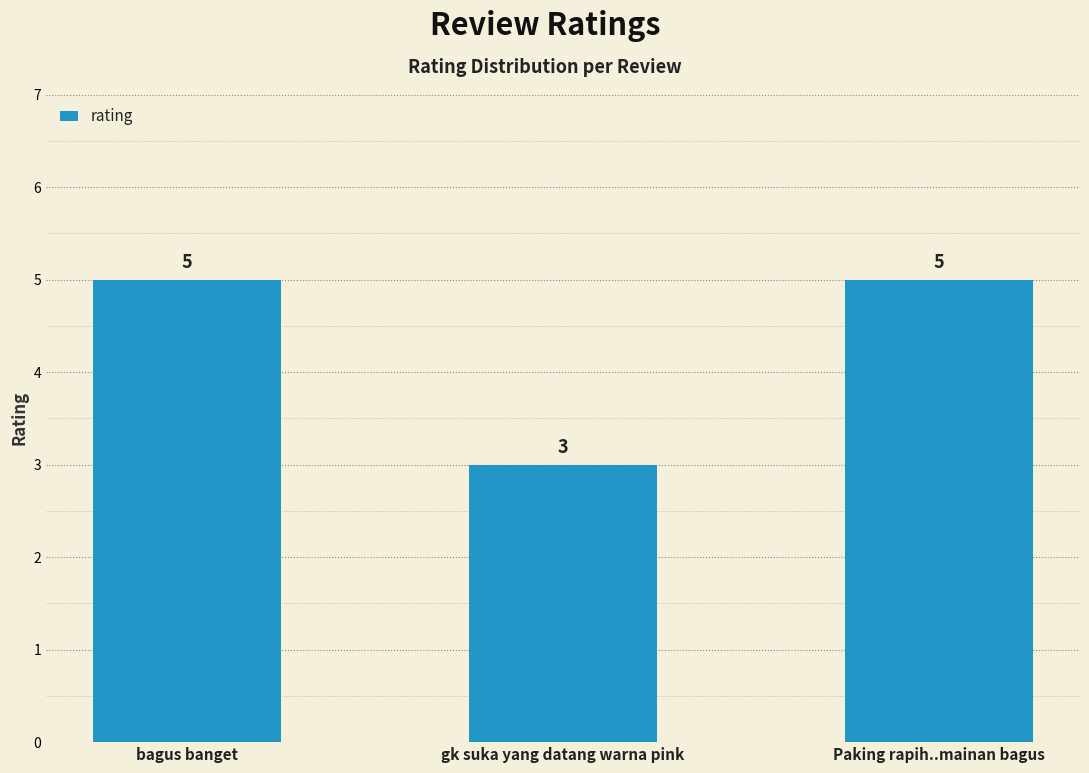

Reading left to right, transcribe all the data shown in this chart.

5	3	5